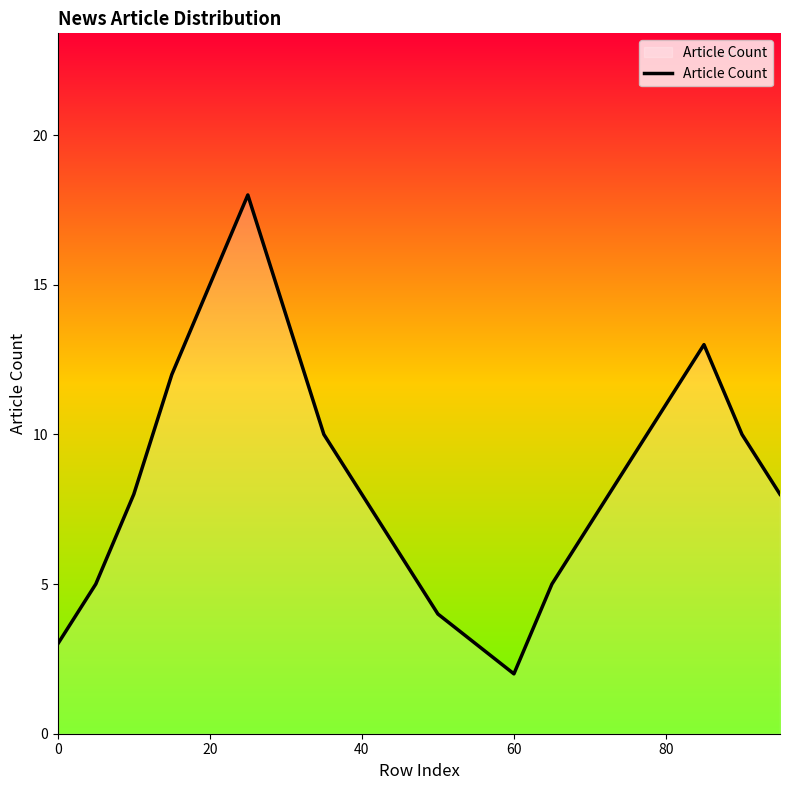

What is the difference between the maximum and minimum values?

16